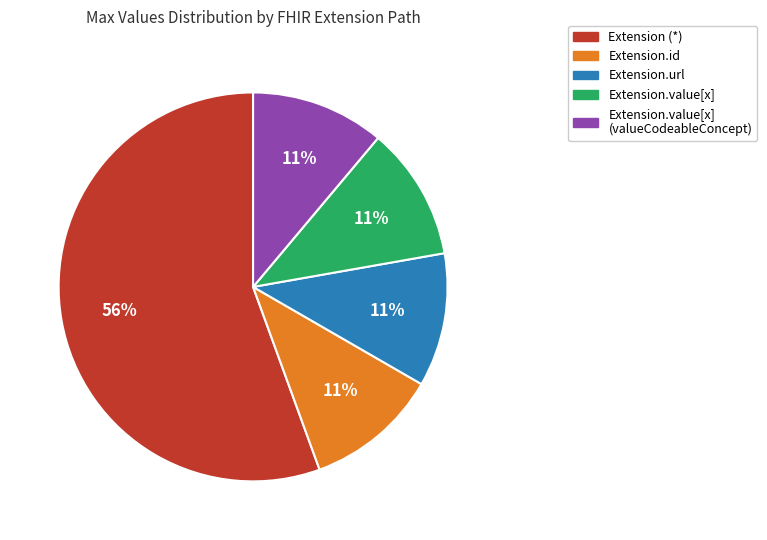

Is there any slice that represents more than half of the pie?

Yes